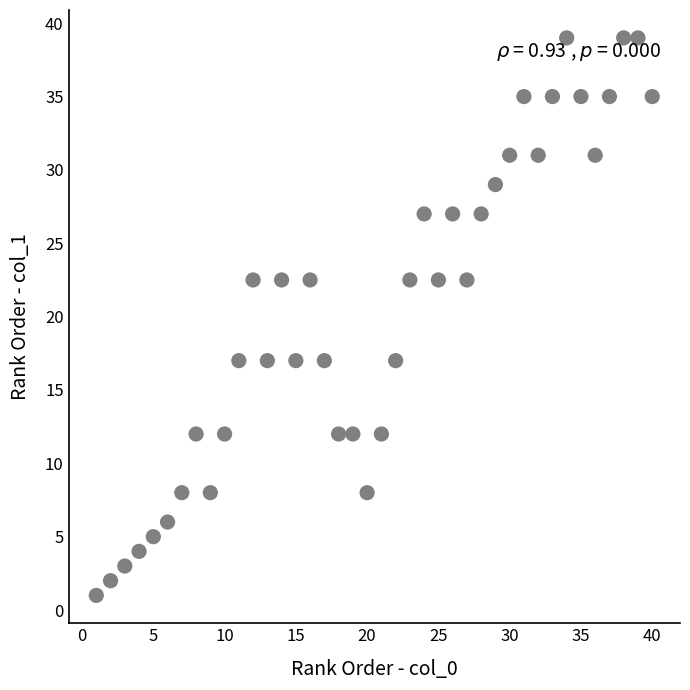

What is the range of X values (max minus min)?

39.0